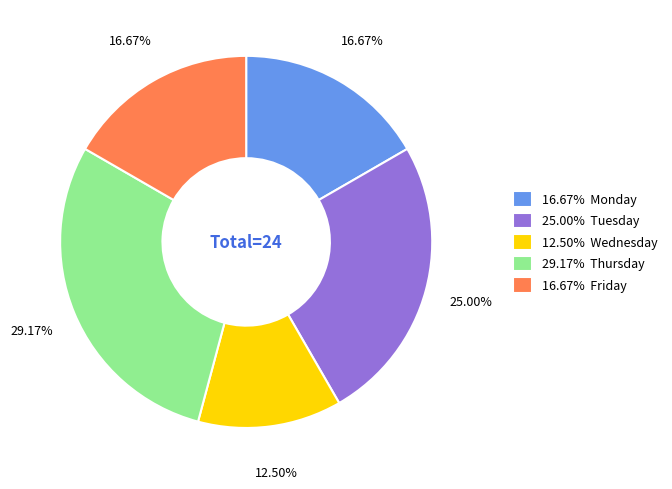

To the nearest percent, what is the difference between the largest and smallest slice percentages?

17%